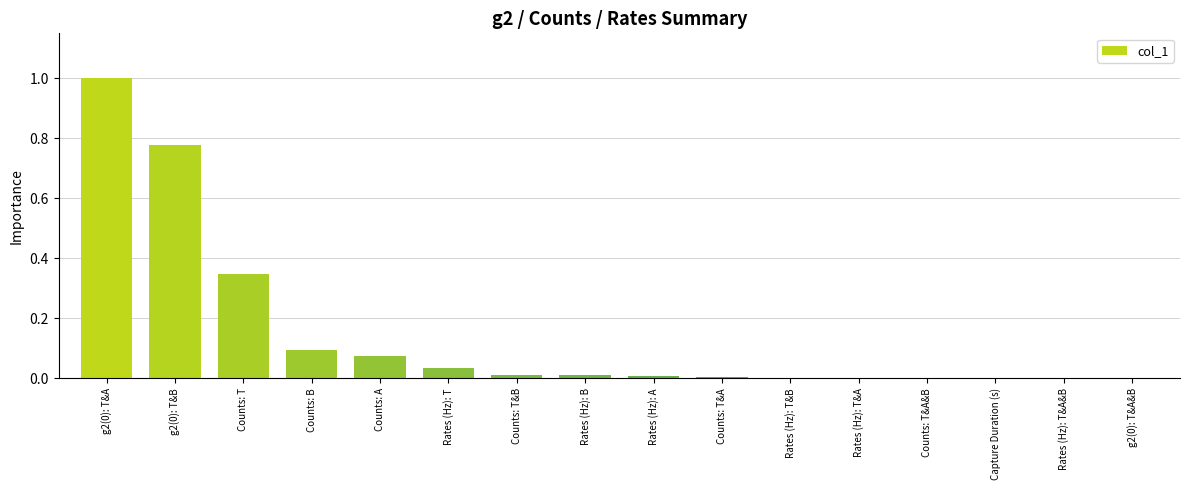

What is the sum of the values at g2(0): T&A and Counts: A?

1.1